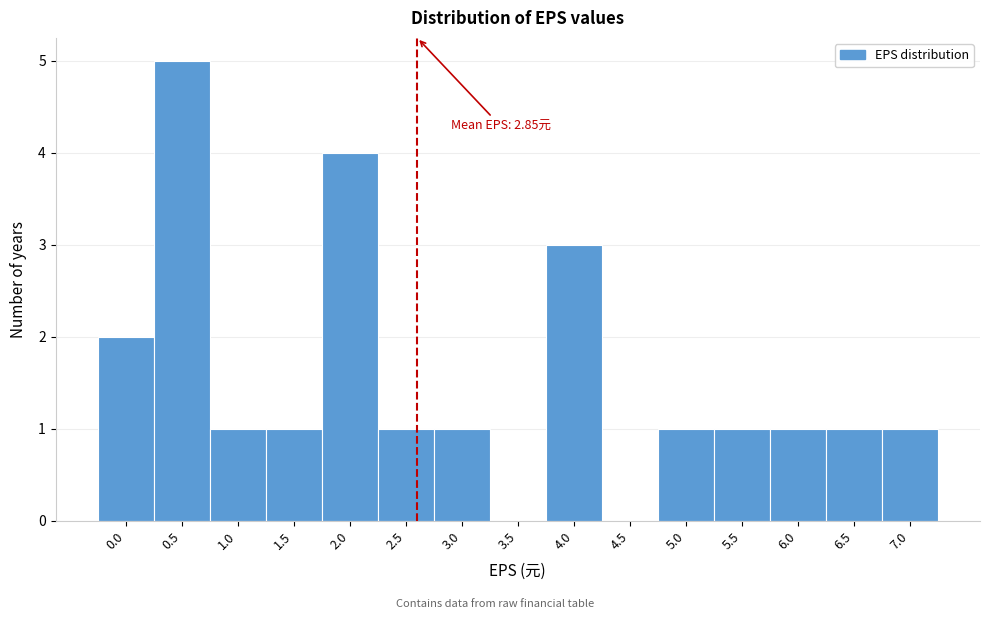

Reading left to right, extract all data points from this chart.

0.0=2	0.5=5	1.0=1	1.5=1	2.0=4	2.5=1	3.0=1	3.5=0	4.0=3	4.5=0	5.0=1	5.5=1	6.0=1	6.5=1	7.0=1